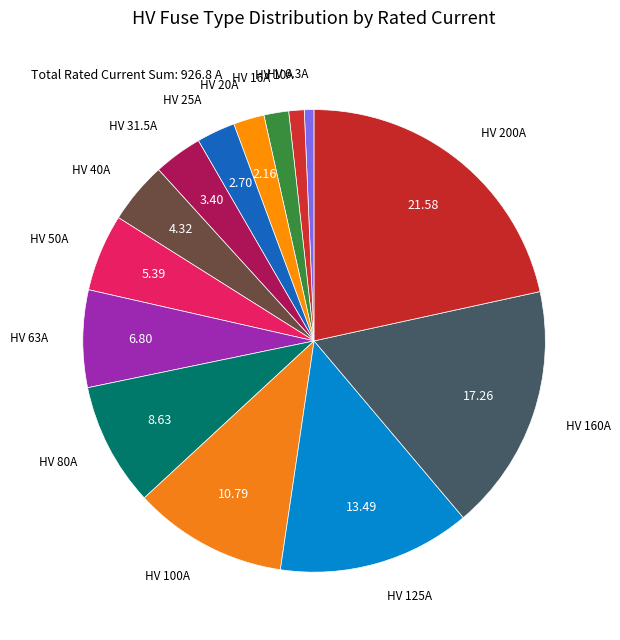

The HV 16A slice represents 2% of the pie. True or false?

True